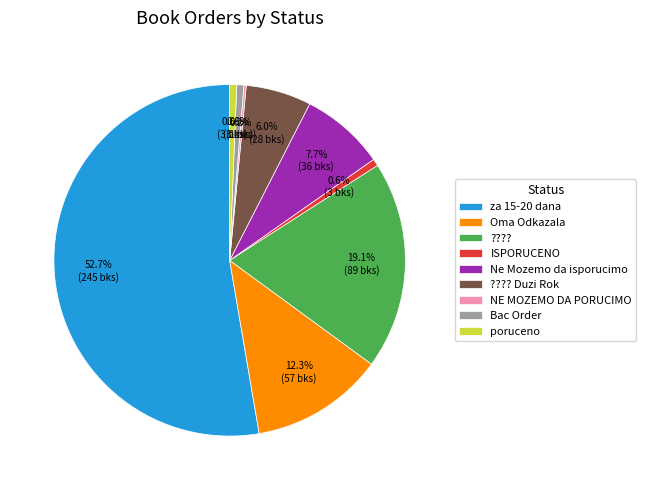

What is the total percentage of poruceno and Oma Odkazala?

12.9%